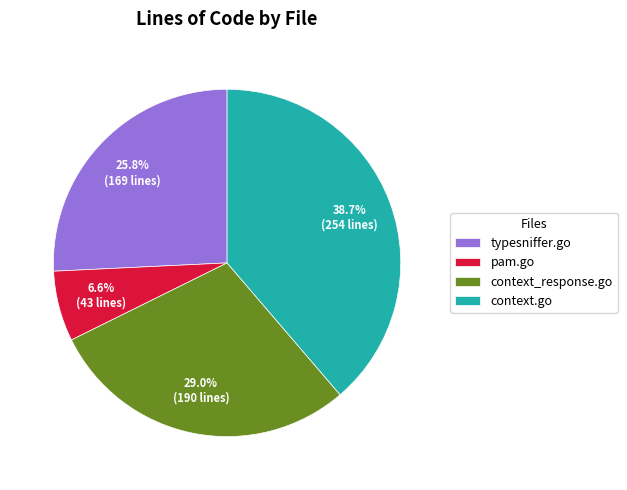

Which category has the smallest portion of the pie?

pam.go